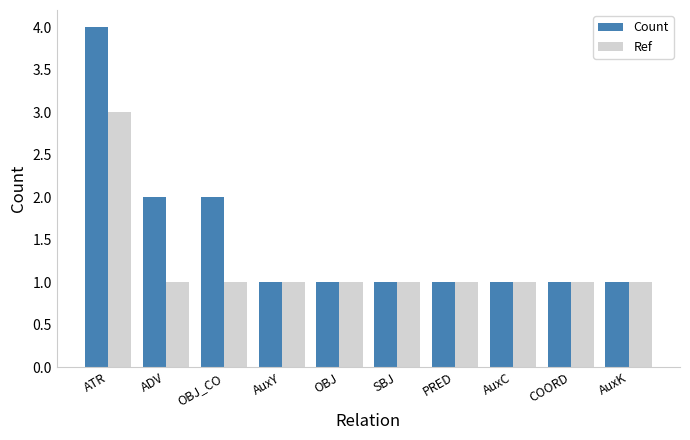

Which series has the widest spread of values?

Count